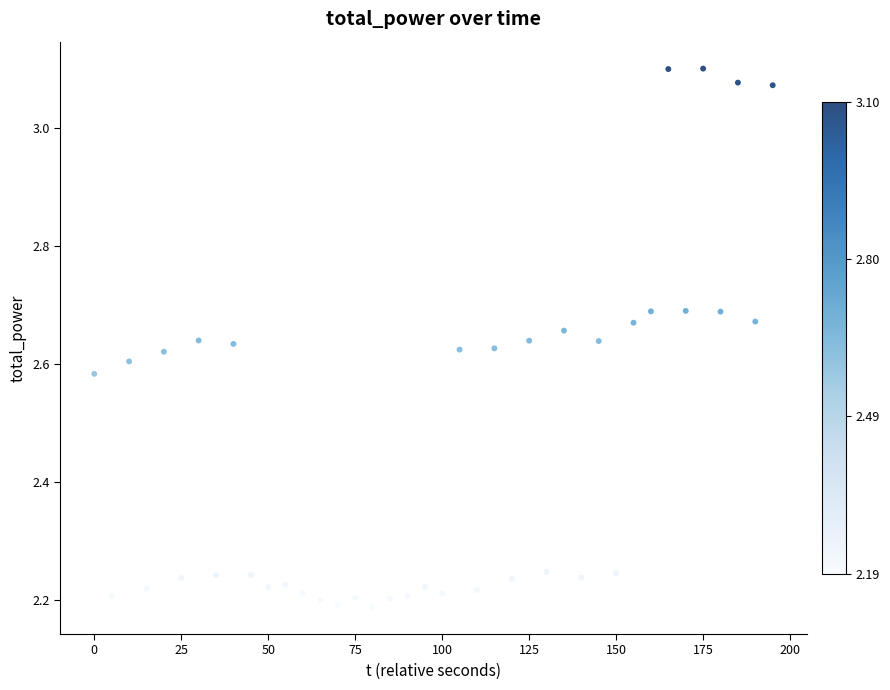

What is the range of X values (max minus min)?

195.0